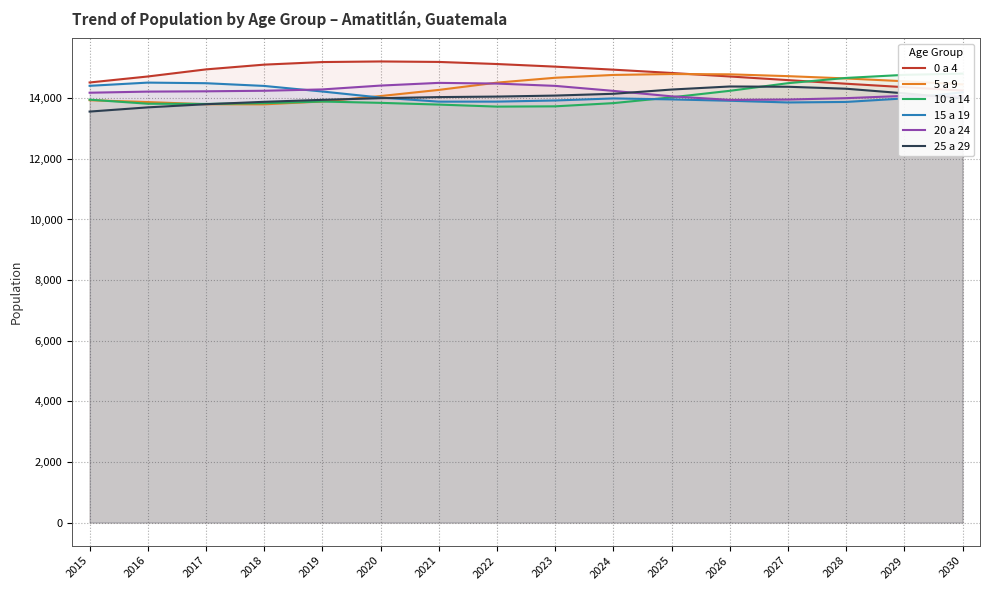

Is it true that 15 a 19 equals 2925 at 2015?

False